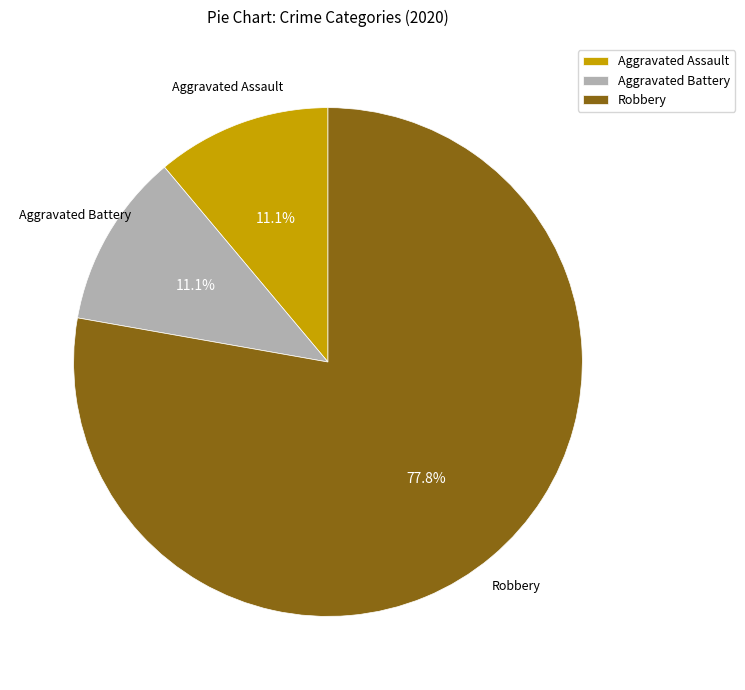

Is the sum of Robbery and Aggravated Assault greater than half?

Yes